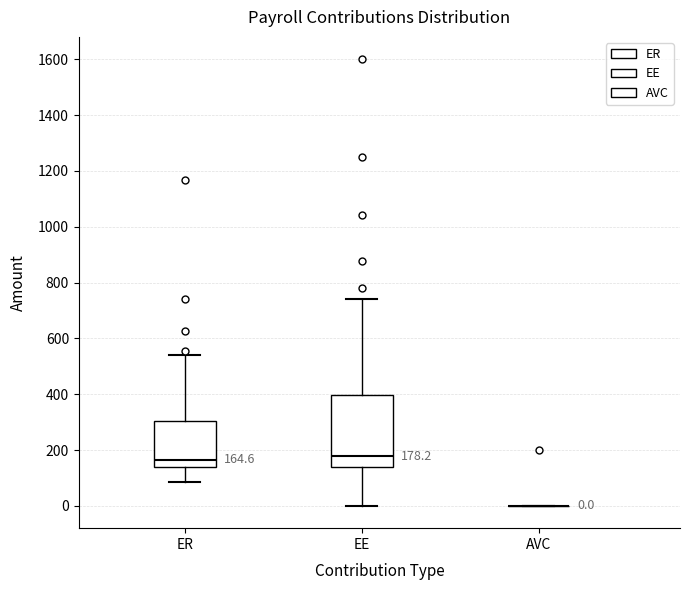

Which box is the tallest, from its lower edge to its upper edge?

EE